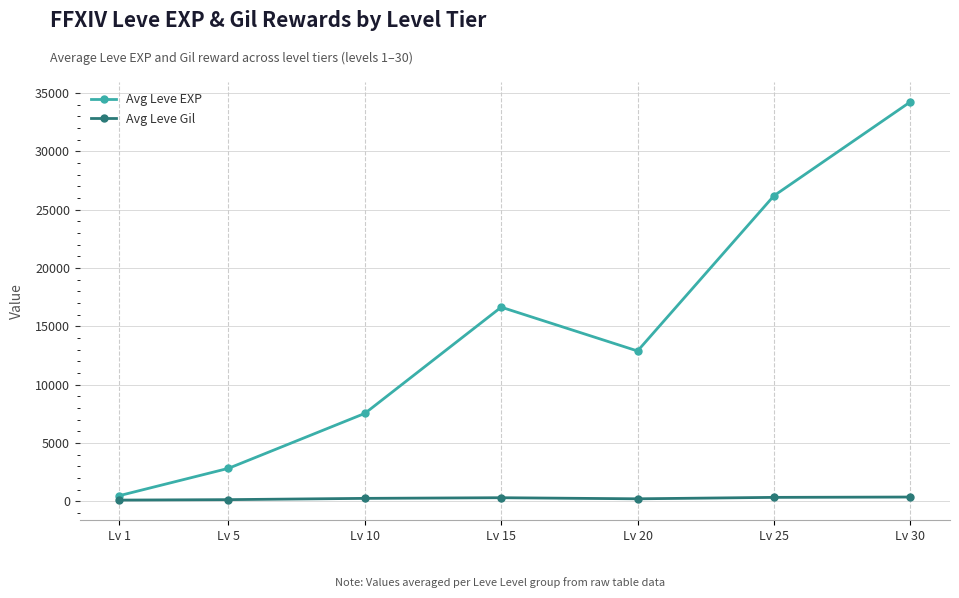

True or false: Avg Leve EXP has more than 0 interior local peaks.

True